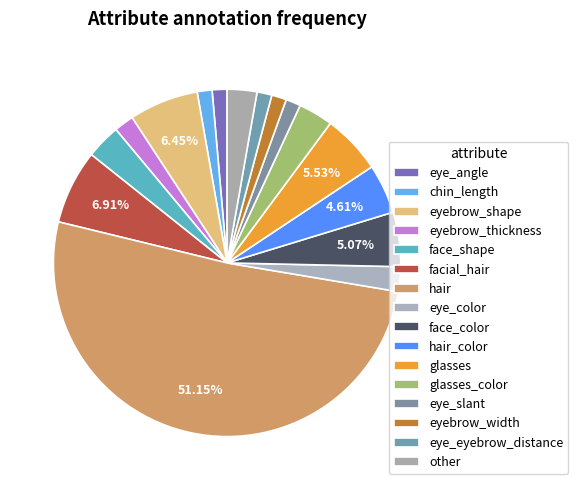

Approximately how many times larger is the value at facial_hair compared to eye_angle?

5.0